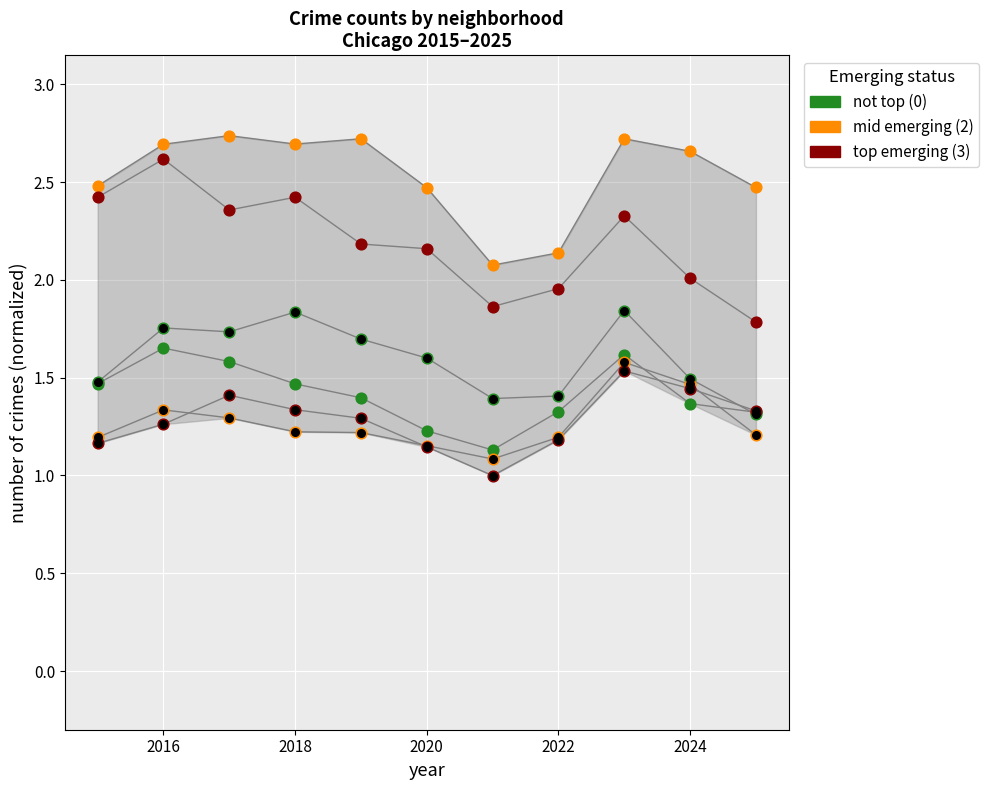

Is the value of Englewood at 2024 greater than the value of Austin at 2022?

No